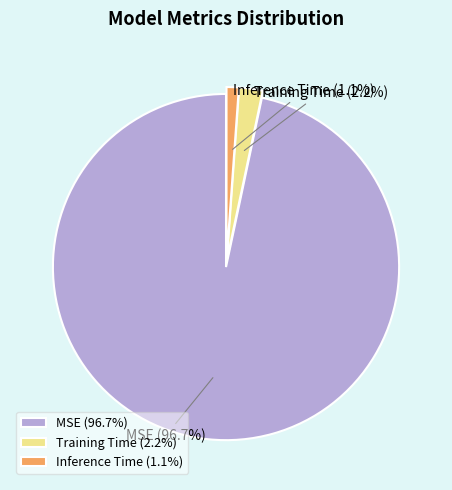

Rank the categories by value from lowest to highest.

Inference Time, Training Time, MSE